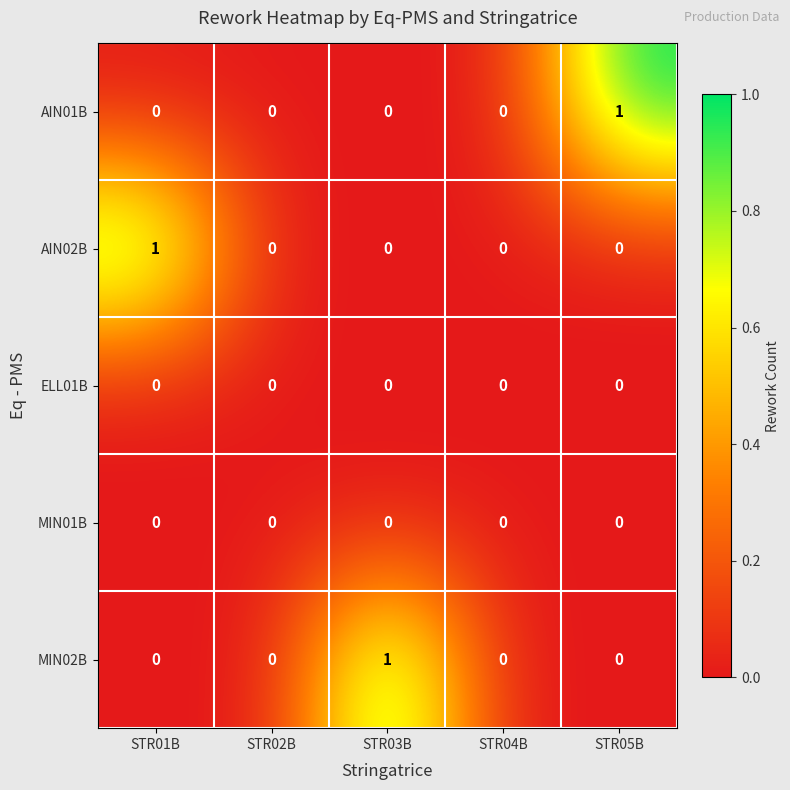

Which category has the highest value in the AIN02B series?

STR01B